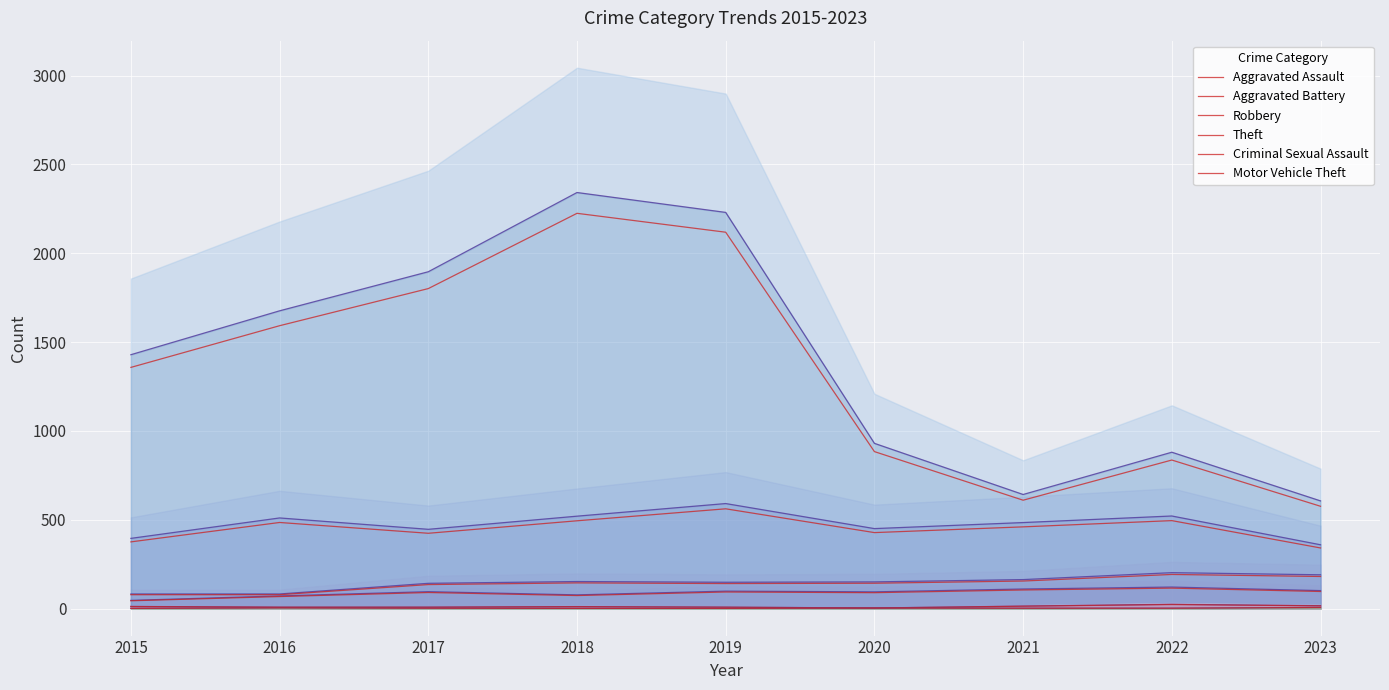

What is the sum of all Aggravated Battery values?

1245.5